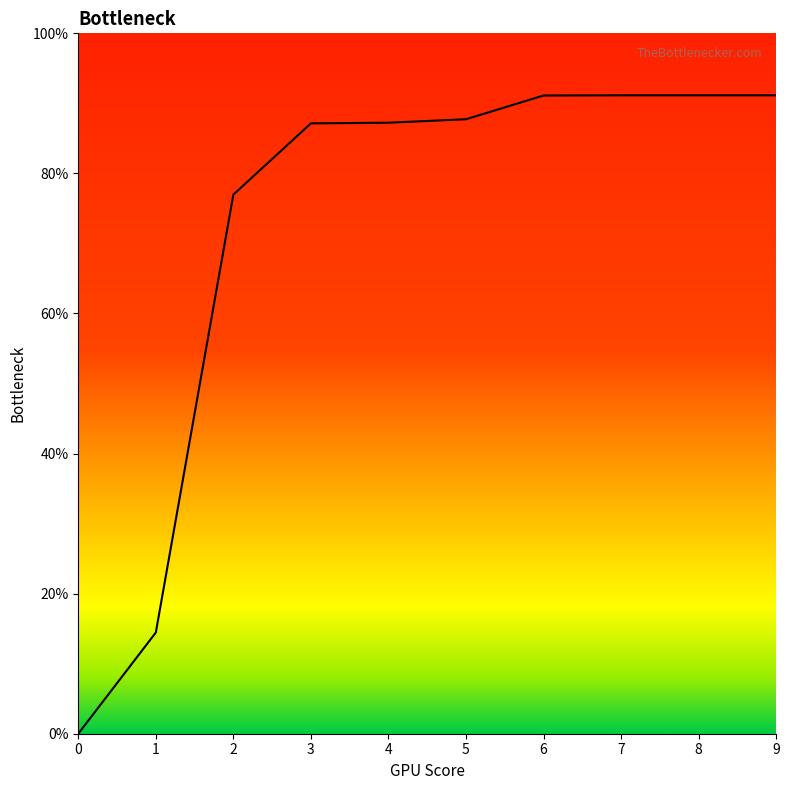

Read the value at 4.

87.2